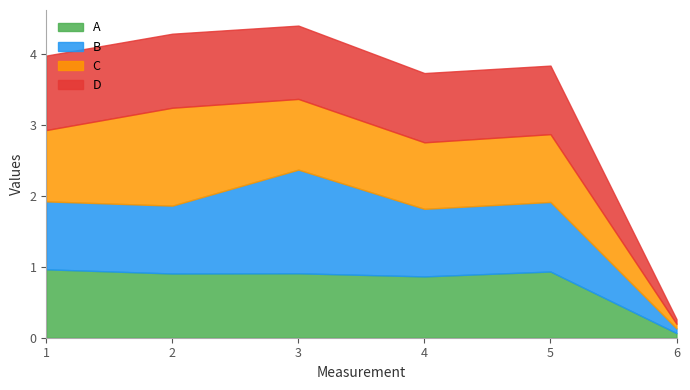

List the labels in order of D value, smallest first.

6, 4, 5, 1, 2, 3